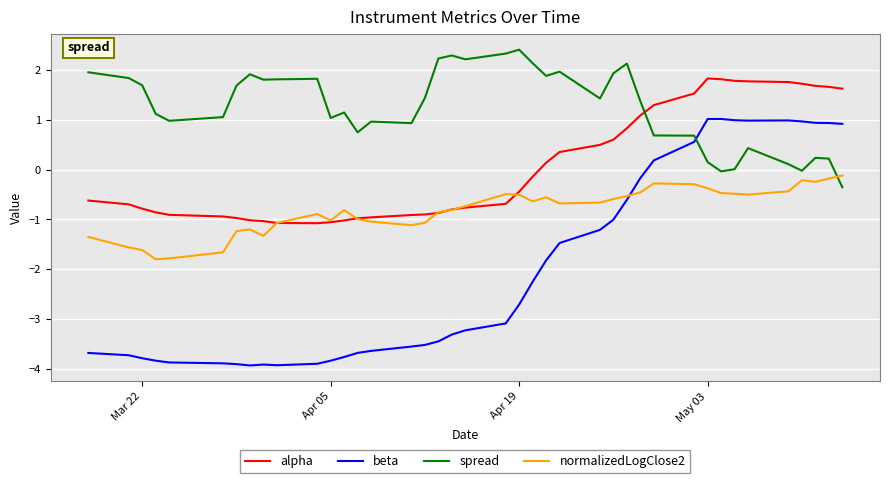

At how many categories does at least one series exceed 0?

40